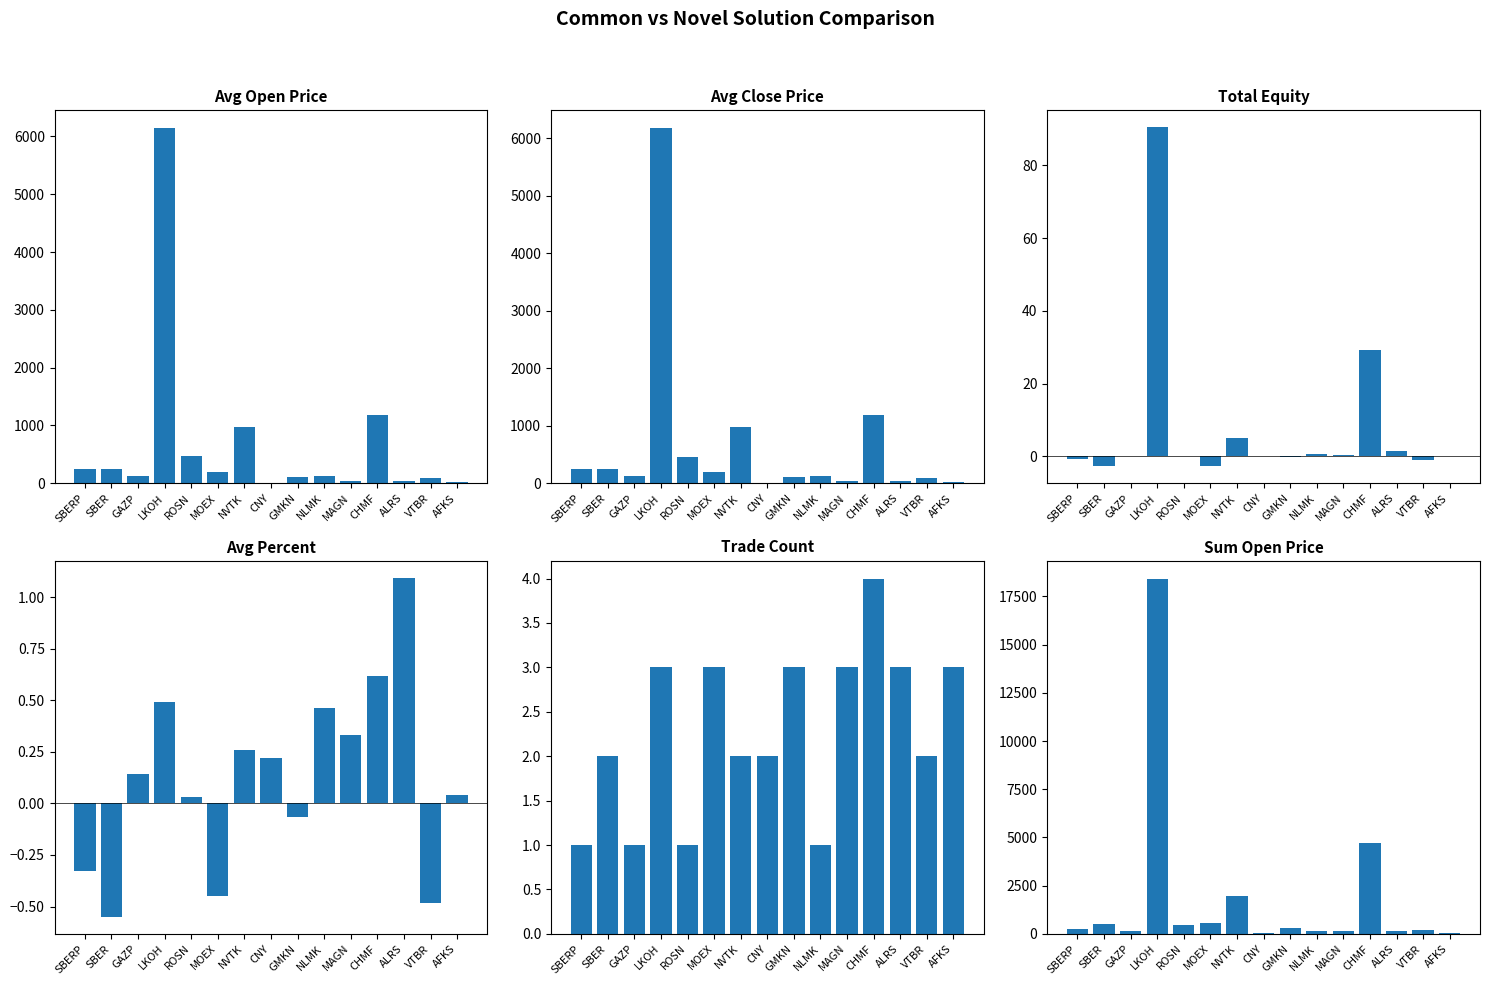

Which has a higher value, ALRS or NLMK?

NLMK